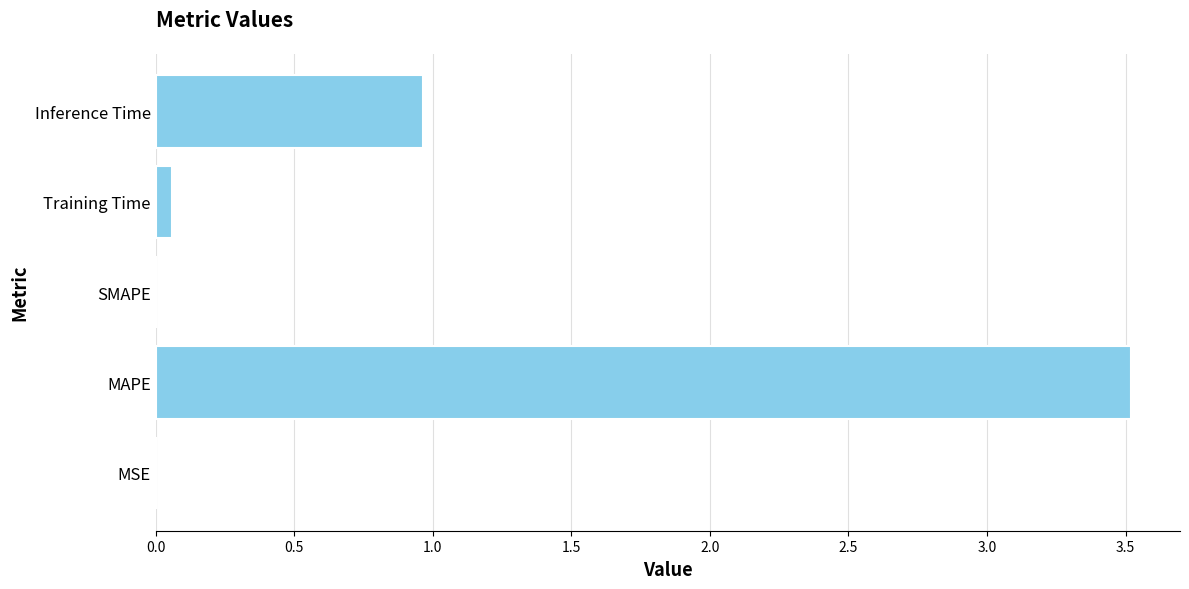

True or false: the data shows 1.7 at MAPE.

False